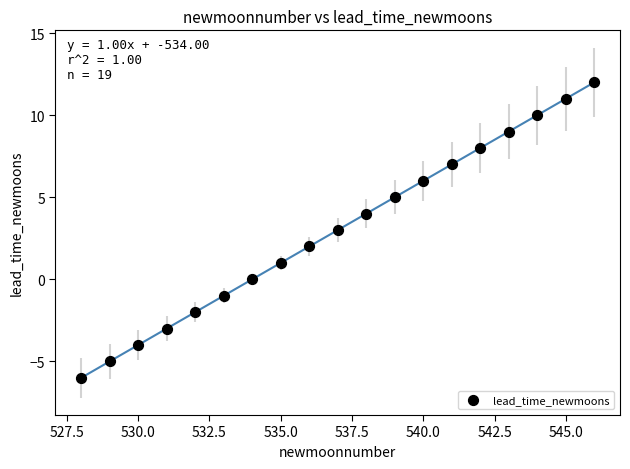

What is the range of Y values (max minus min)?

18